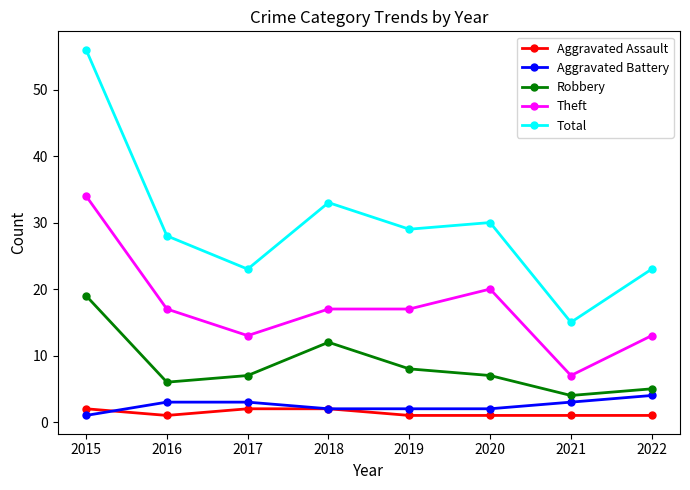

Reading right to left, what are all the values shown in this chart?

Aggravated Assault: 1	1	1	1	2	2	1	2
Aggravated Battery: 4	3	2	2	2	3	3	1
Robbery: 5	4	7	8	12	7	6	19
Theft: 13	7	20	17	17	13	17	34
Total: 23	15	30	29	33	23	28	56